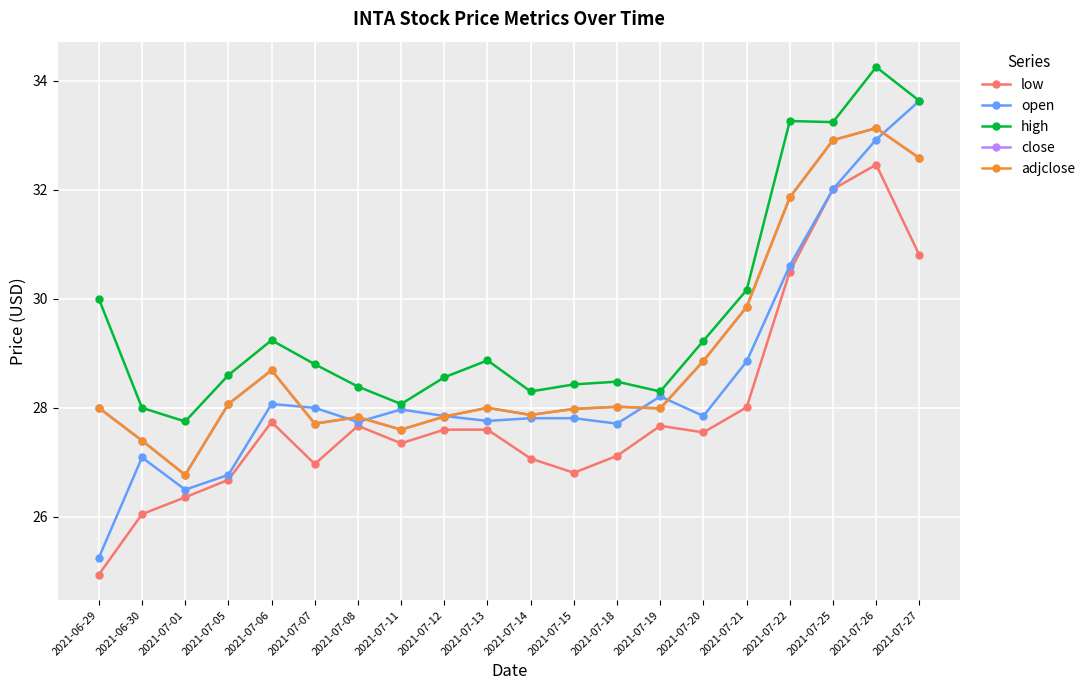

True or false: close and adjclose intersect in this chart.

False